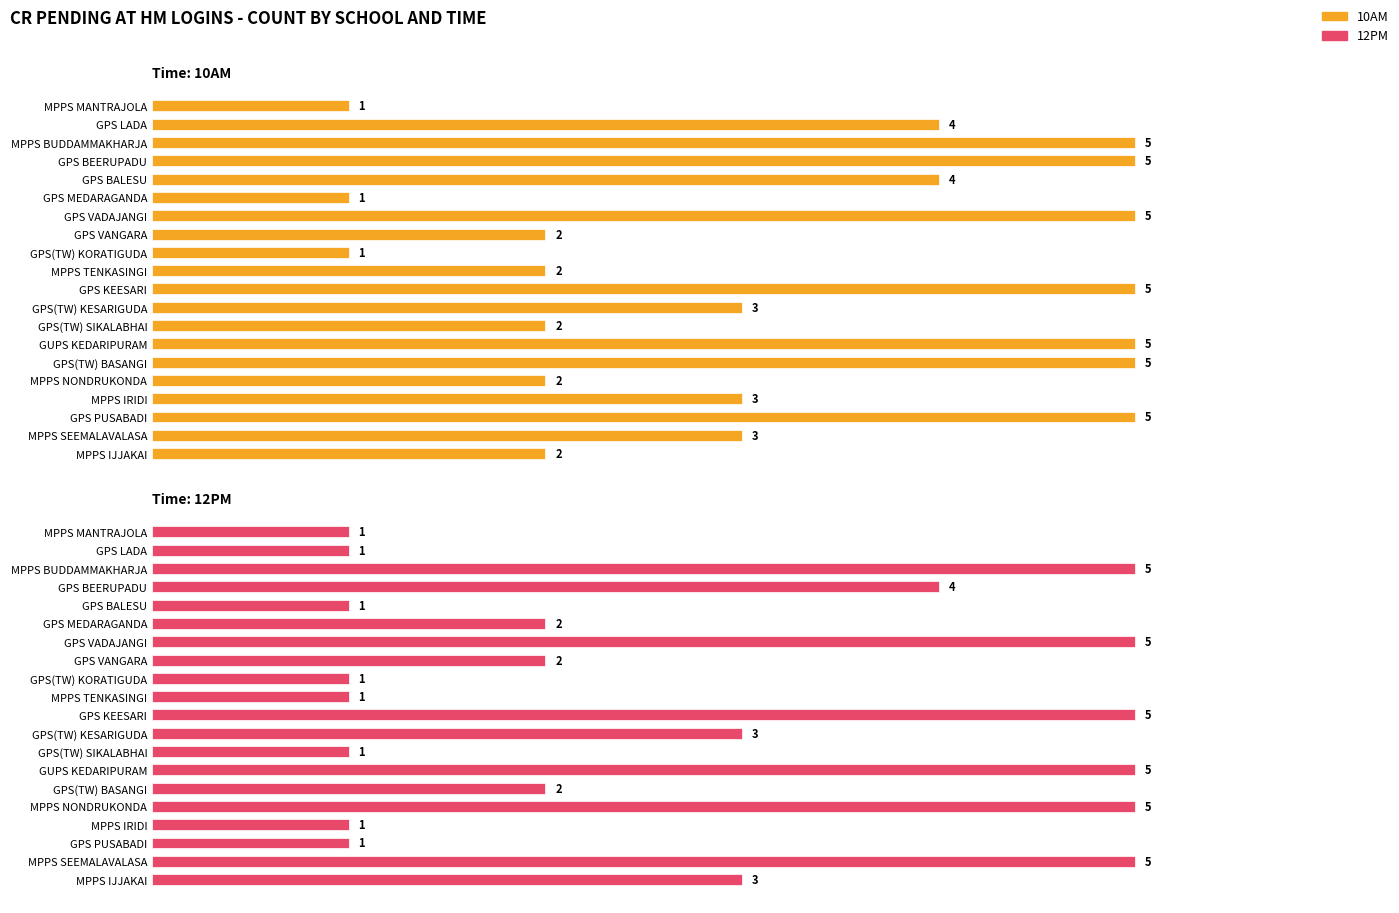

What is the total value across all series at MPPS IJJAKAI?

5